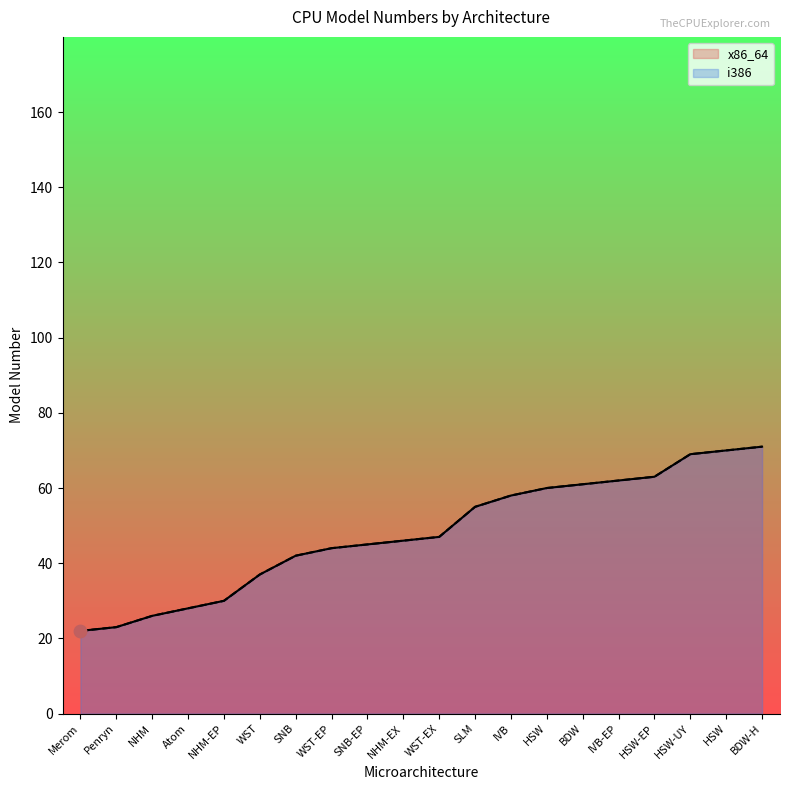

Is the value of x86_64 at IVB greater than the value of i386 at IVB?

No